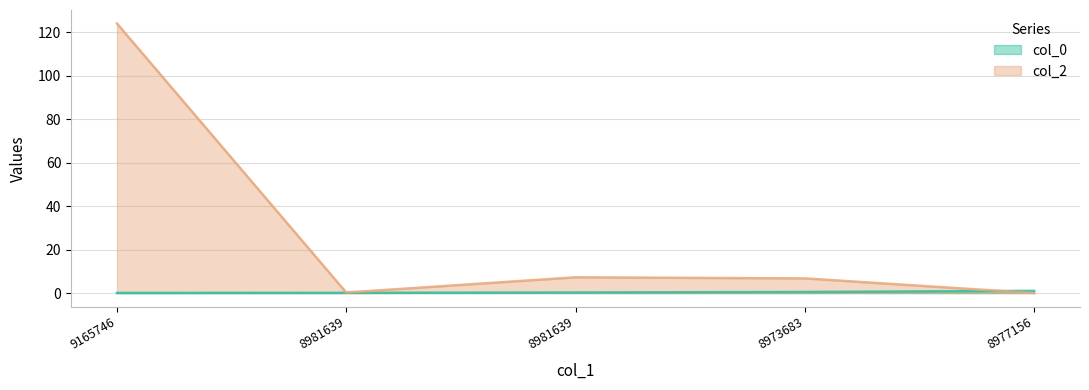

What is the lowest value of the col_0 series?

0.1